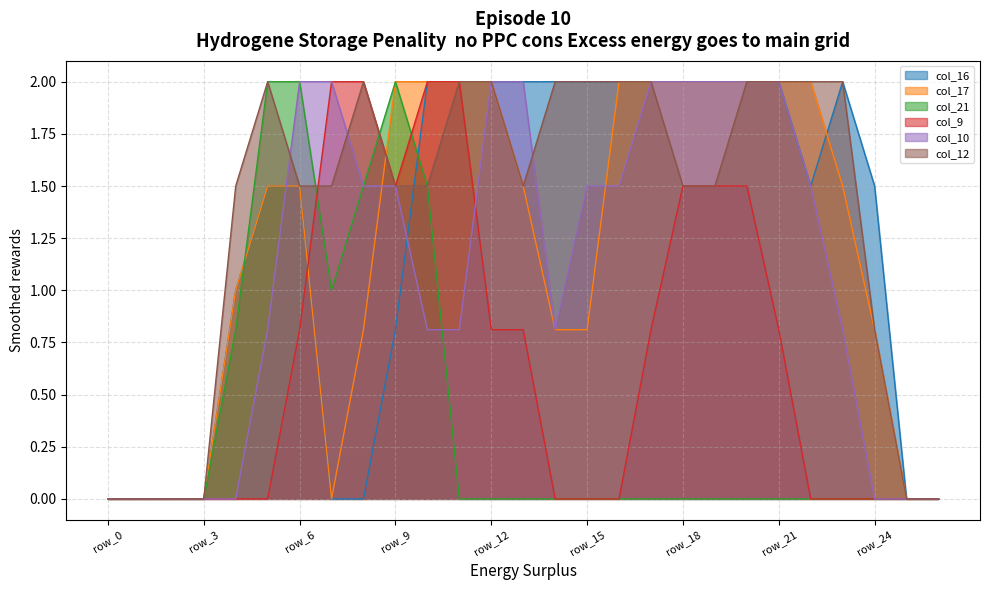

Reading left to right, list all the values displayed in this chart.

col_16: 0.0	0.0	0.0	0.0	1.0	1.5	1.5	0.0	0.0	0.8	2.0	2.0	2.0	2.0	2.0	2.0	2.0	2.0	2.0	2.0	2.0	2.0	1.5	2.0	1.5	0.0	0.0
col_17: 0.0	0.0	0.0	0.0	1.0	1.5	1.5	0.0	0.8	2.0	2.0	2.0	2.0	1.5	0.8	0.8	2.0	2.0	2.0	2.0	2.0	2.0	2.0	1.5	0.8	0.0	0.0
col_21: 0.0	0.0	0.0	0.0	0.8	2.0	2.0	1.0	1.5	2.0	1.5	0.0	0.0	0.0	0.0	0.0	0.0	0.0	0.0	0.0	0.0	0.0	0.0	0.0	0.0	0.0	0.0
col_9: 0.0	0.0	0.0	0.0	0.0	0.0	0.8	2.0	2.0	1.5	2.0	2.0	0.8	0.8	0.0	0.0	0.0	0.8	1.5	1.5	1.5	0.8	0.0	0.0	0.0	0.0	0.0
col_10: 0.0	0.0	0.0	0.0	0.0	0.8	2.0	2.0	1.5	1.5	0.8	0.8	2.0	2.0	0.8	1.5	1.5	2.0	2.0	2.0	2.0	2.0	1.5	0.8	0.0	0.0	0.0
col_12: 0.0	0.0	0.0	0.0	1.5	2.0	1.5	1.5	2.0	1.5	1.5	2.0	2.0	1.5	2.0	2.0	2.0	2.0	1.5	1.5	2.0	2.0	2.0	2.0	0.8	0.0	0.0